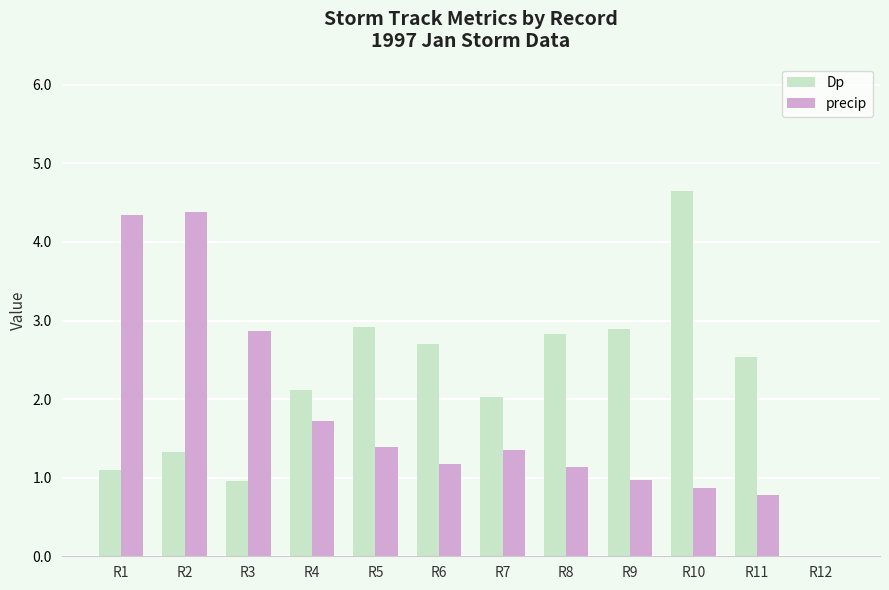

Where is precip nearest to the value 2?

R4